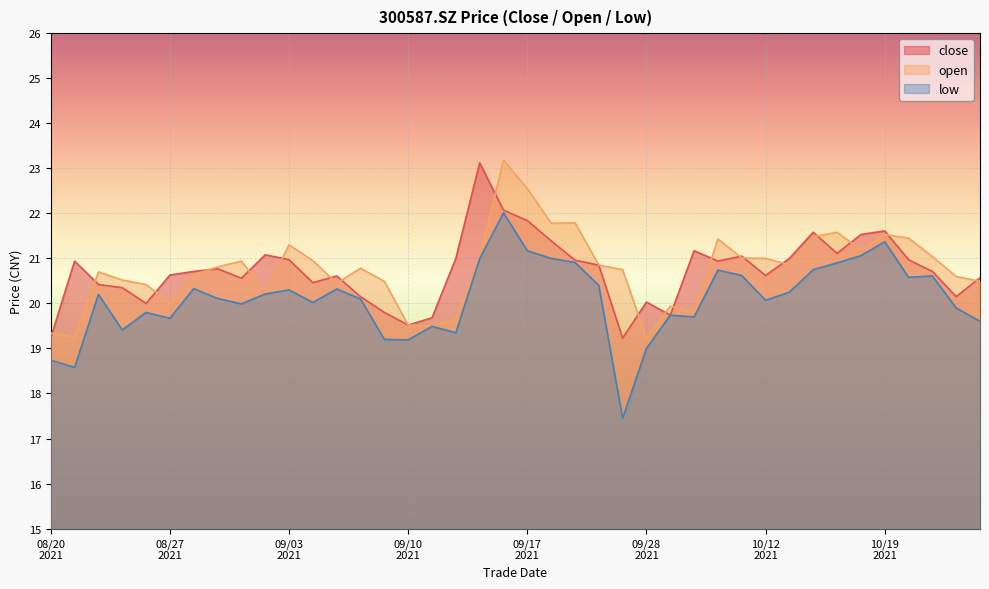

At which category is the sum across all series the highest?

20210916